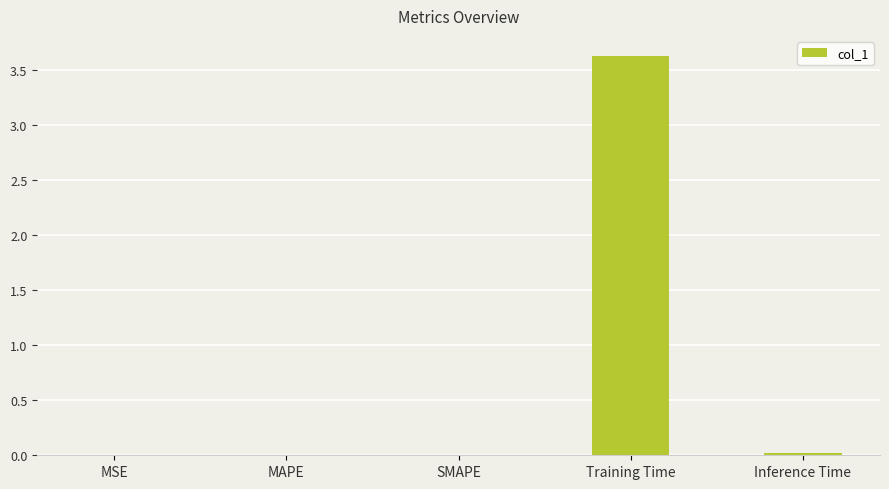

Read the value at Training Time.

3.6